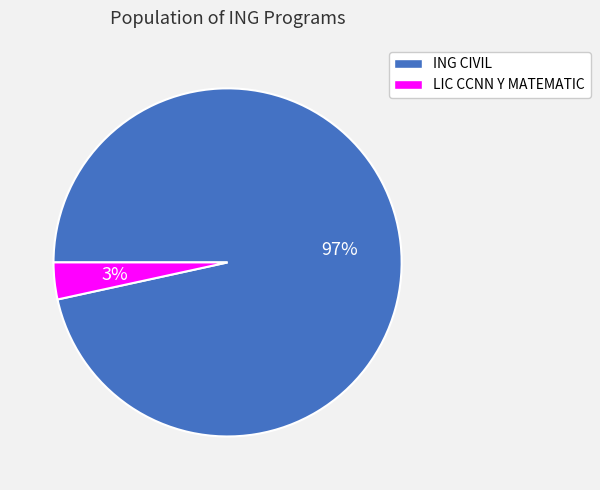

What is the majority slice?

ING CIVIL